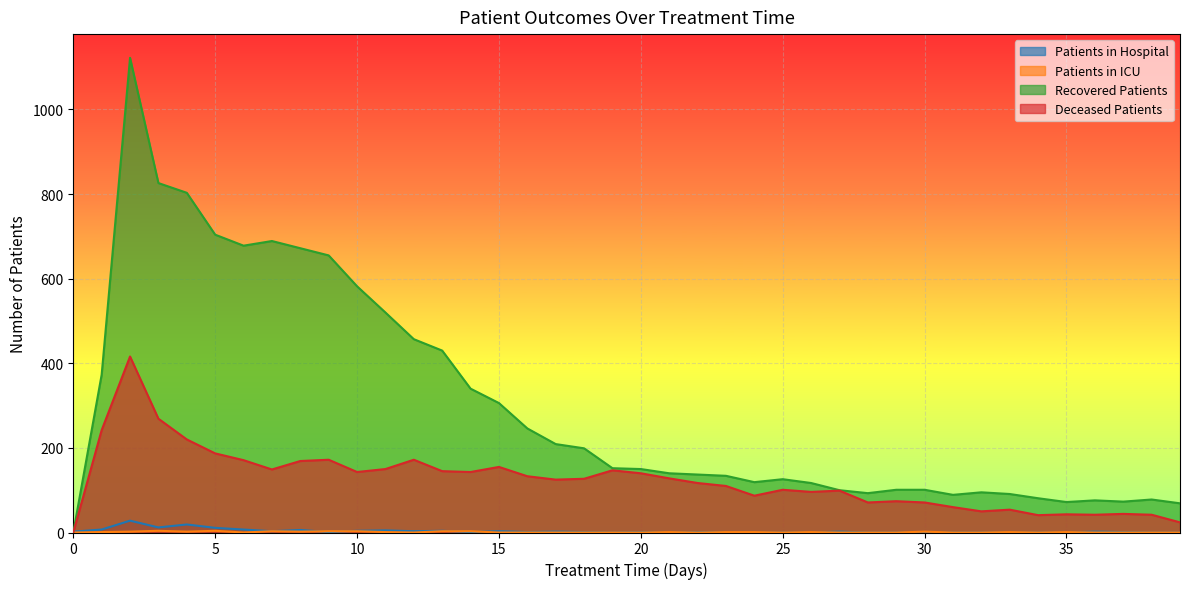

Which has a higher value, 31 or 37?

37